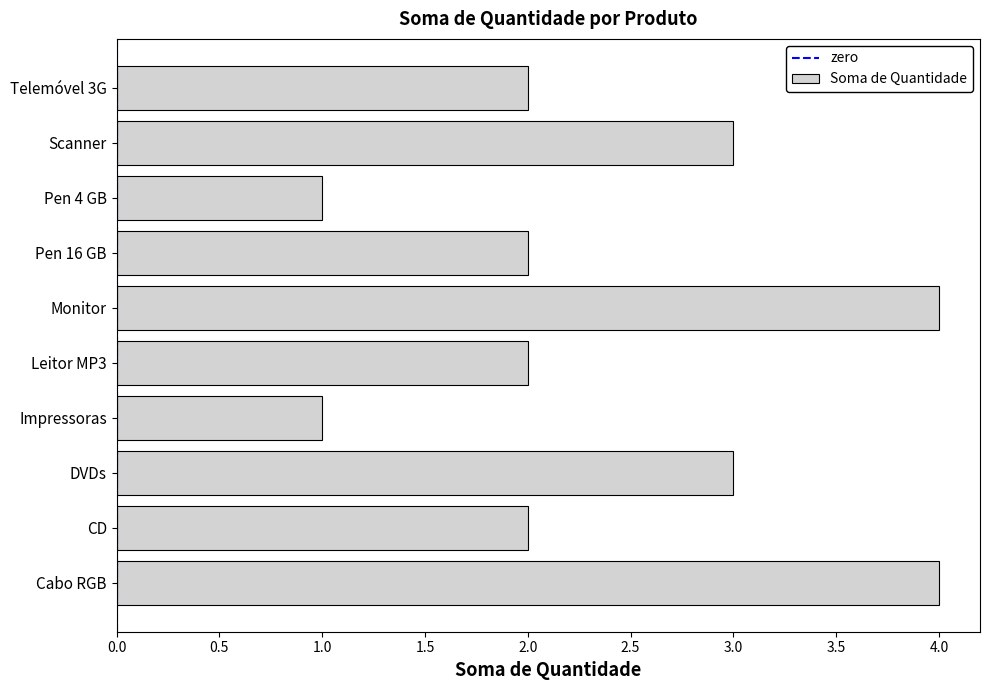

What is the greatest value displayed?

4